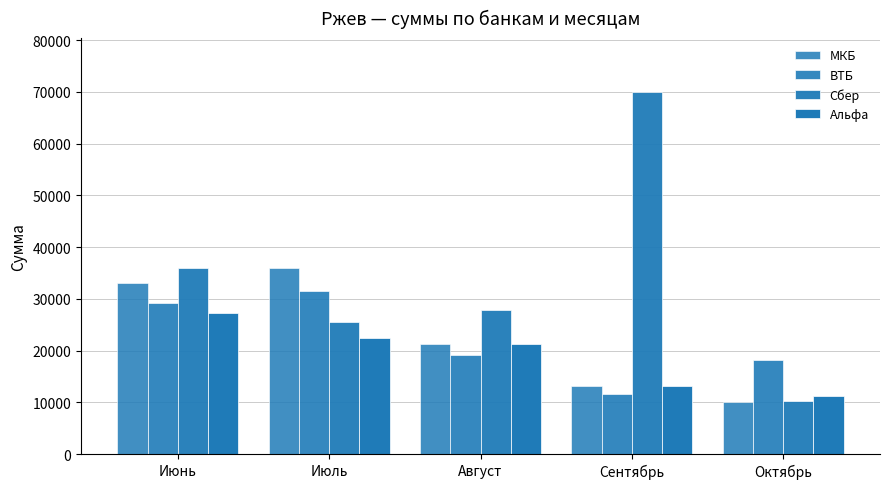

How many bars are there in total?

20